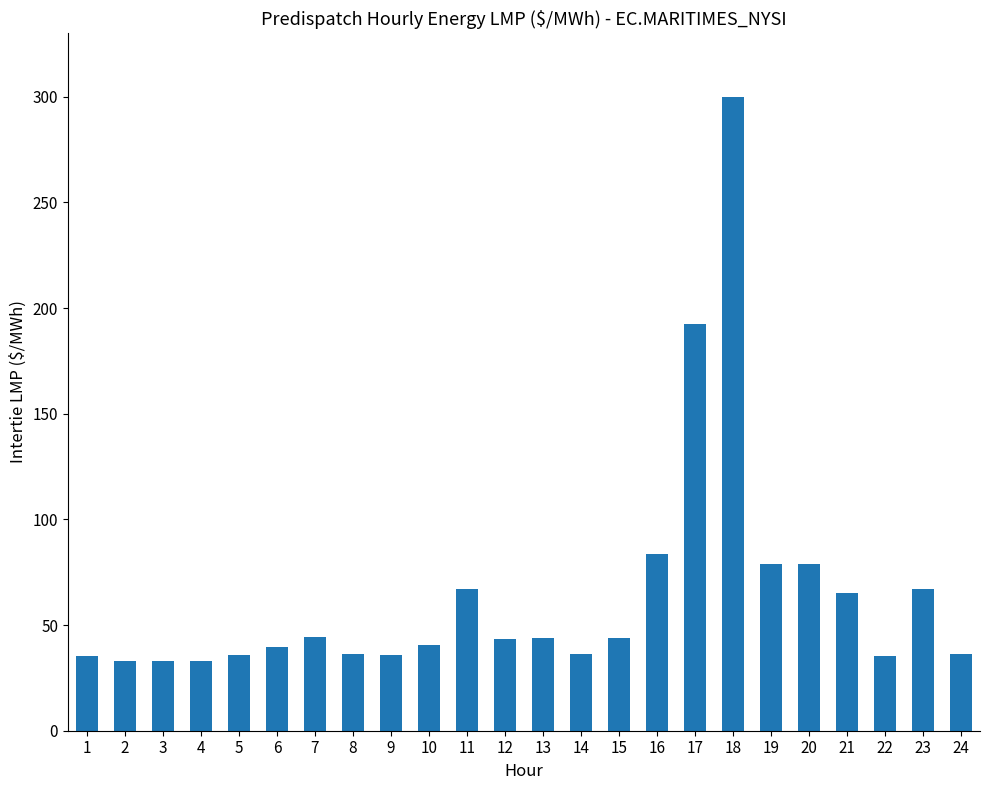

Is it true that the value at 20 is 79.0?

True